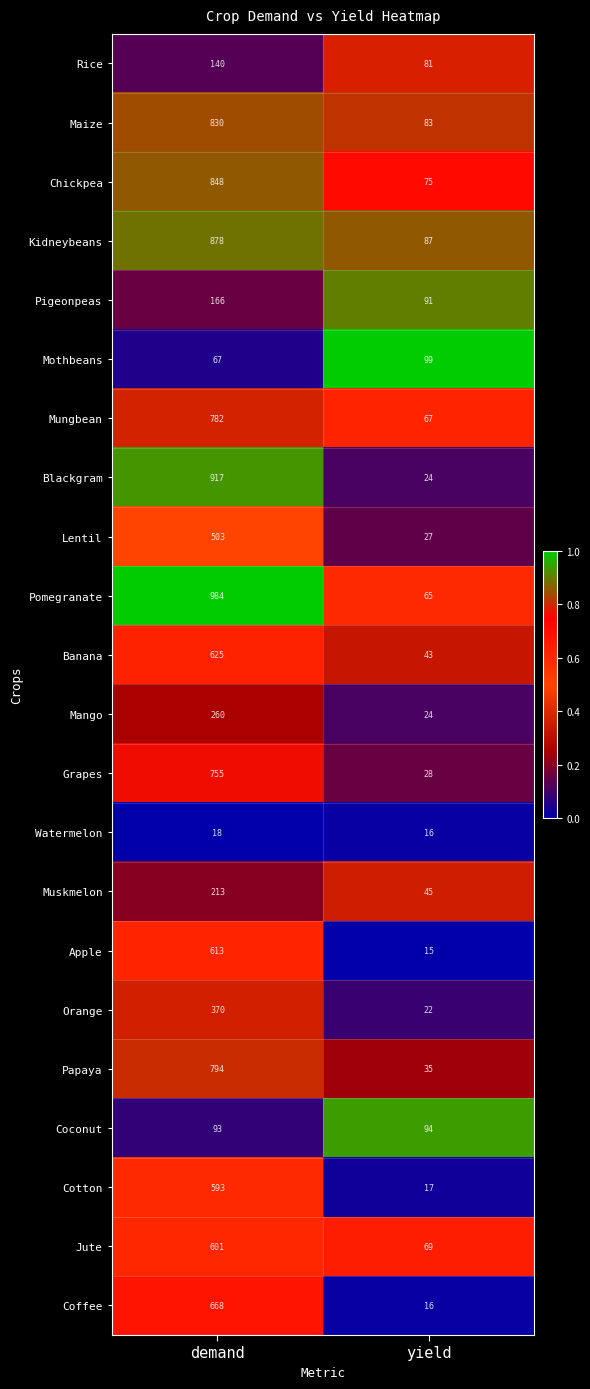

At which category is the sum across all series the highest?

demand